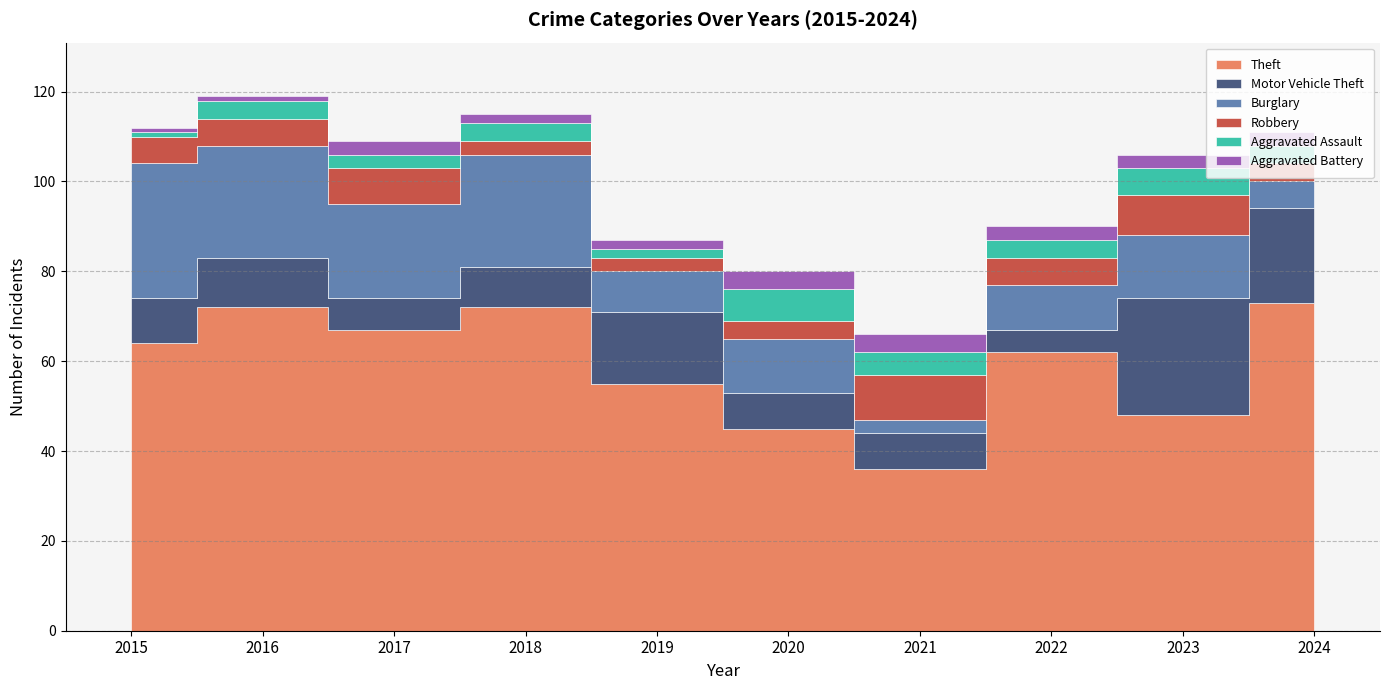

How many distinct data groups are displayed?

6